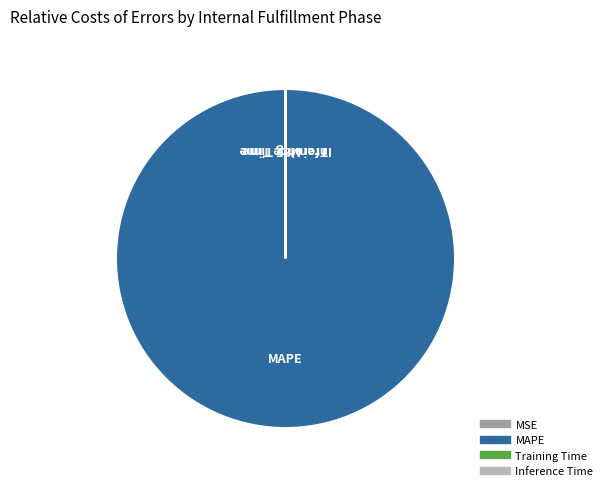

Is there a majority slice in this chart?

Yes